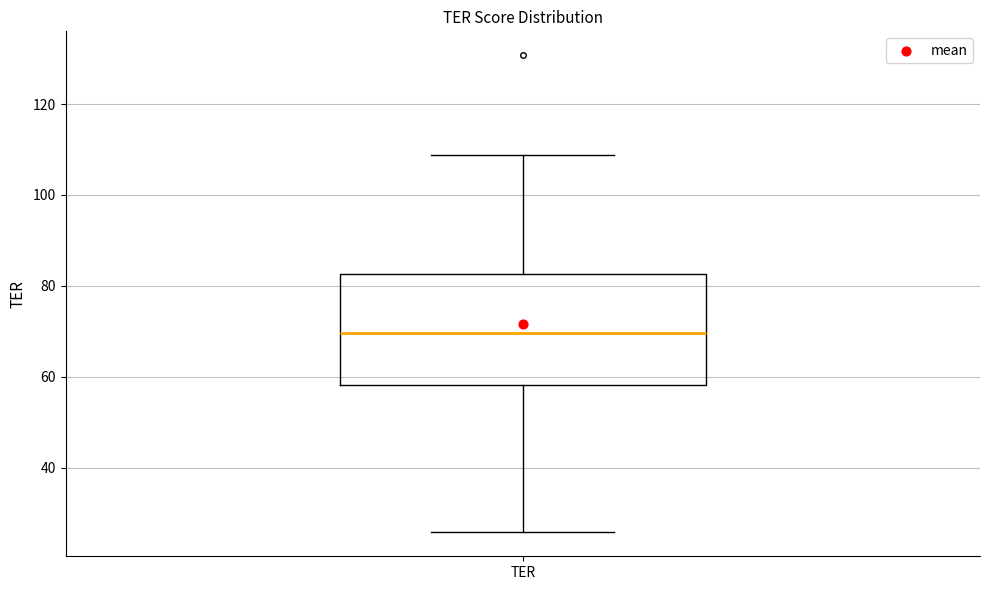

Transcribe this box plot: give where the median line is, the range the box spans, and where the two whiskers end, as read against the y-axis. The values are not printed on the chart, so give them approximately, as read against the axis.

median 70, box 58 to 82, whiskers 26 to 108